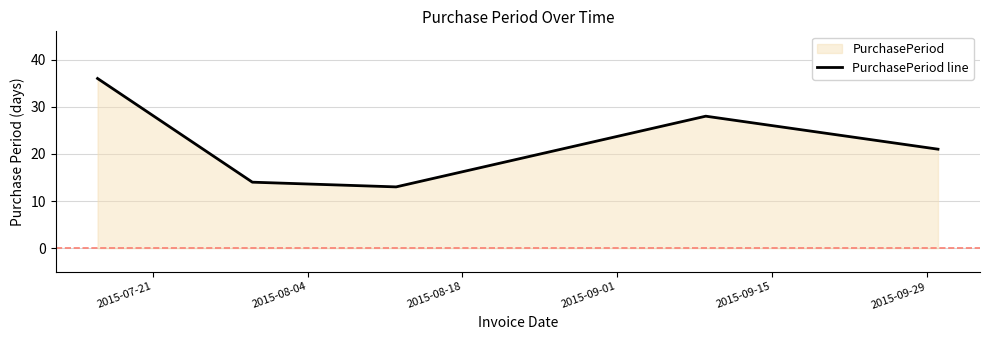

What is the difference between the maximum and second lowest values?

22